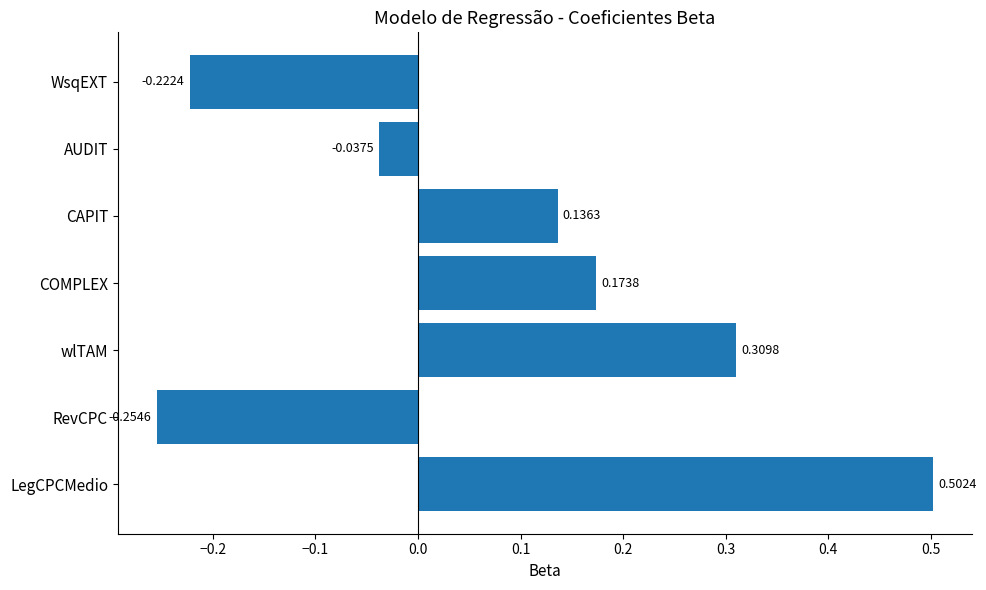

What is the difference between the second highest and minimum values?

0.6